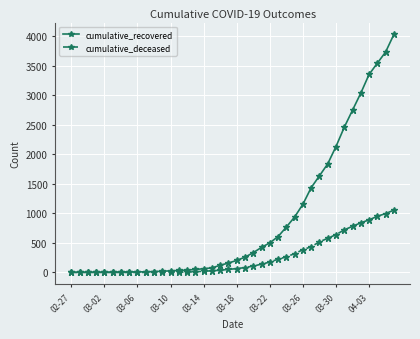

Which series has the widest spread of values?

cumulative_recovered